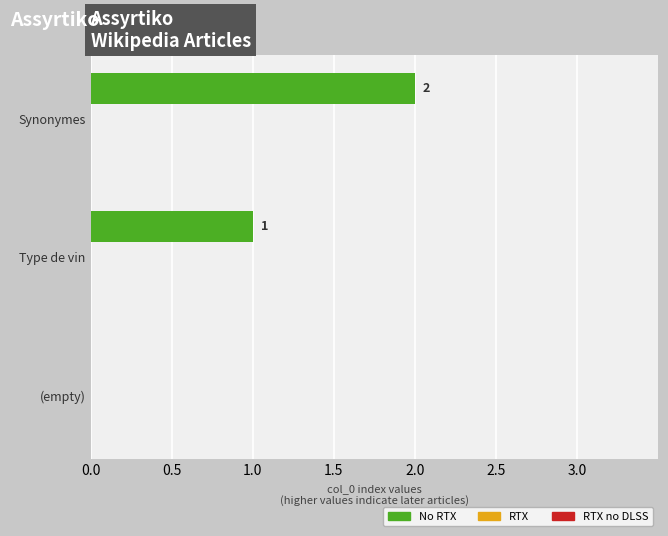

What is the sum of all values?

3